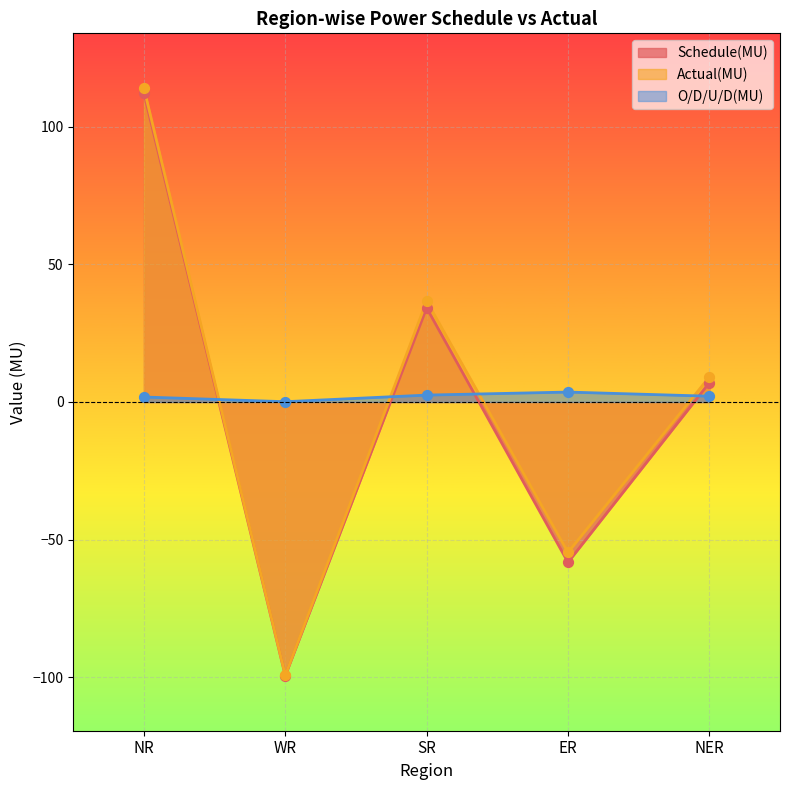

Which series contains the lowest Y value?

Schedule(MU)